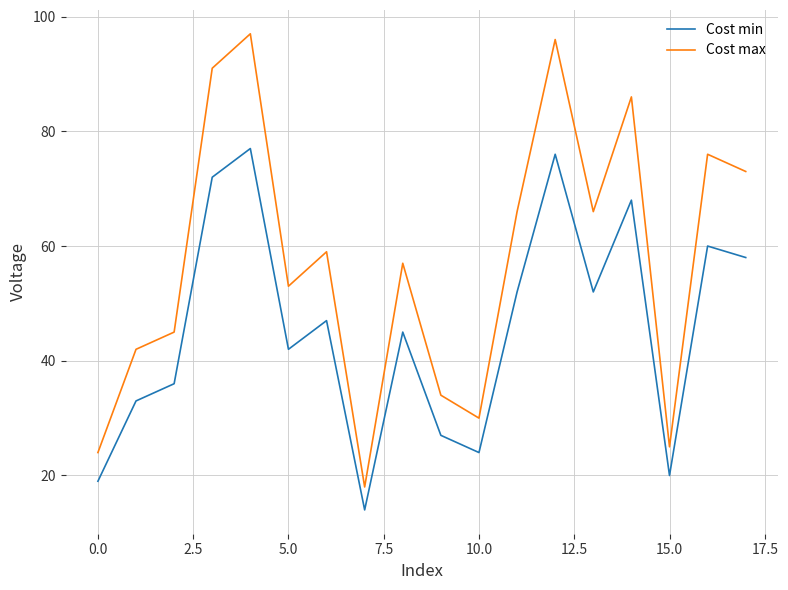

What is the average value of the Cost min series?

46